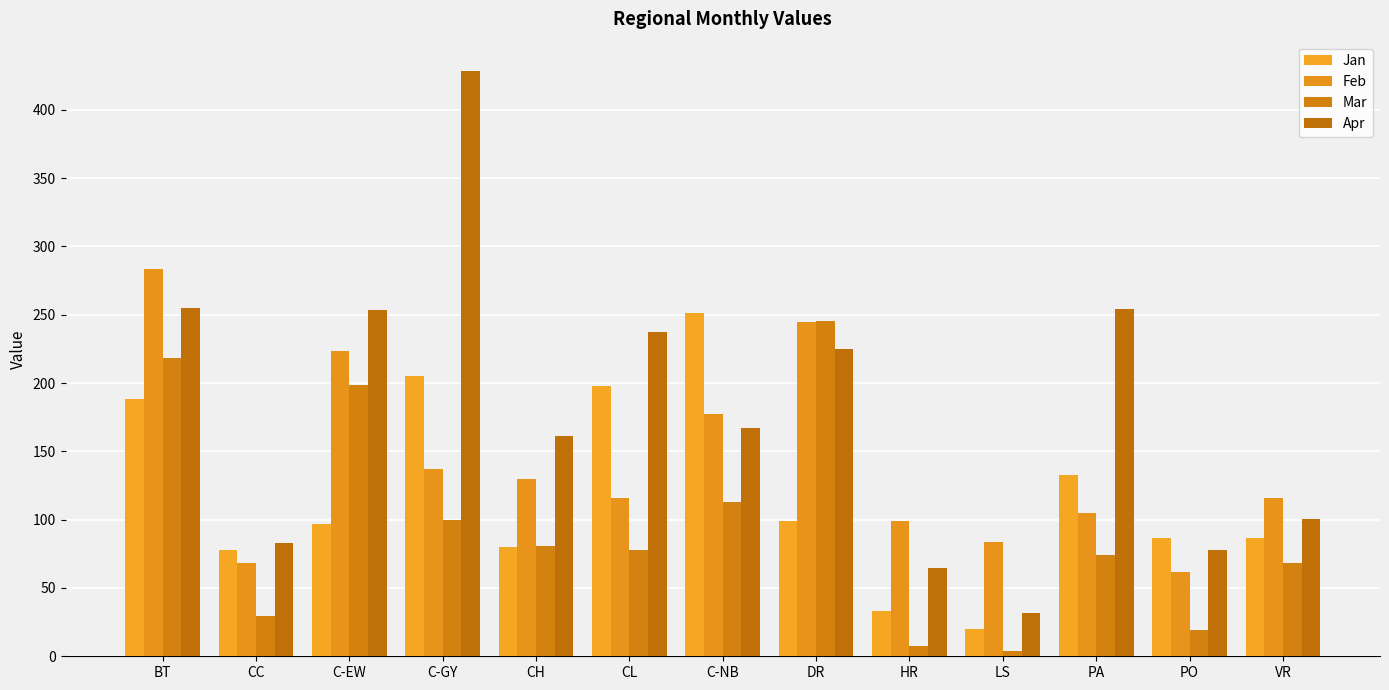

What is the difference between the second highest and second lowest values in the Feb series?

176.6